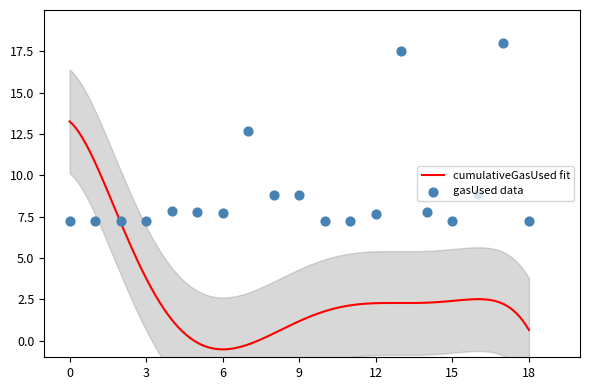

What is the ratio of the value at 9 to the value at 7?

0.7